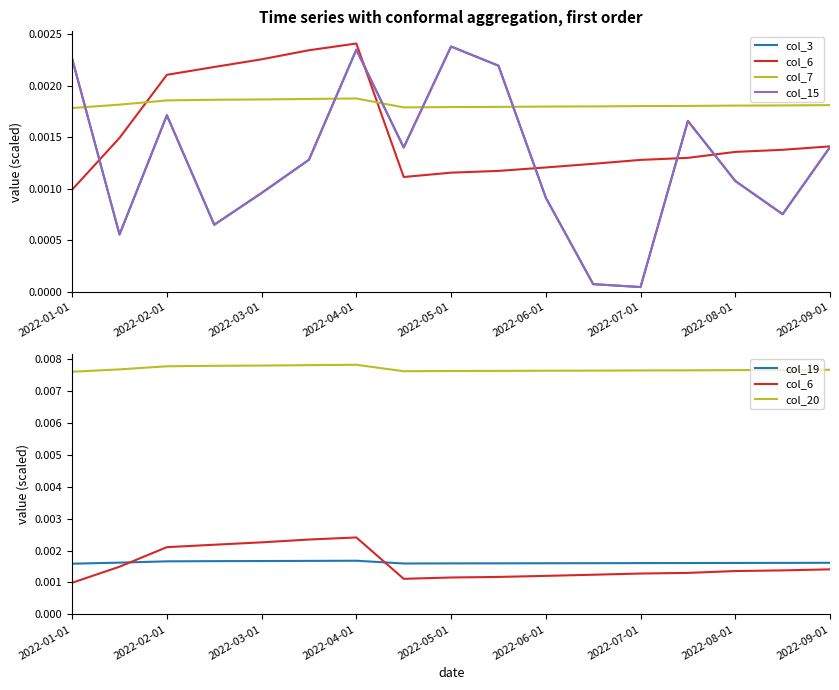

The col_3 series shows 0.0 at 2022-07-01. True or false?

False